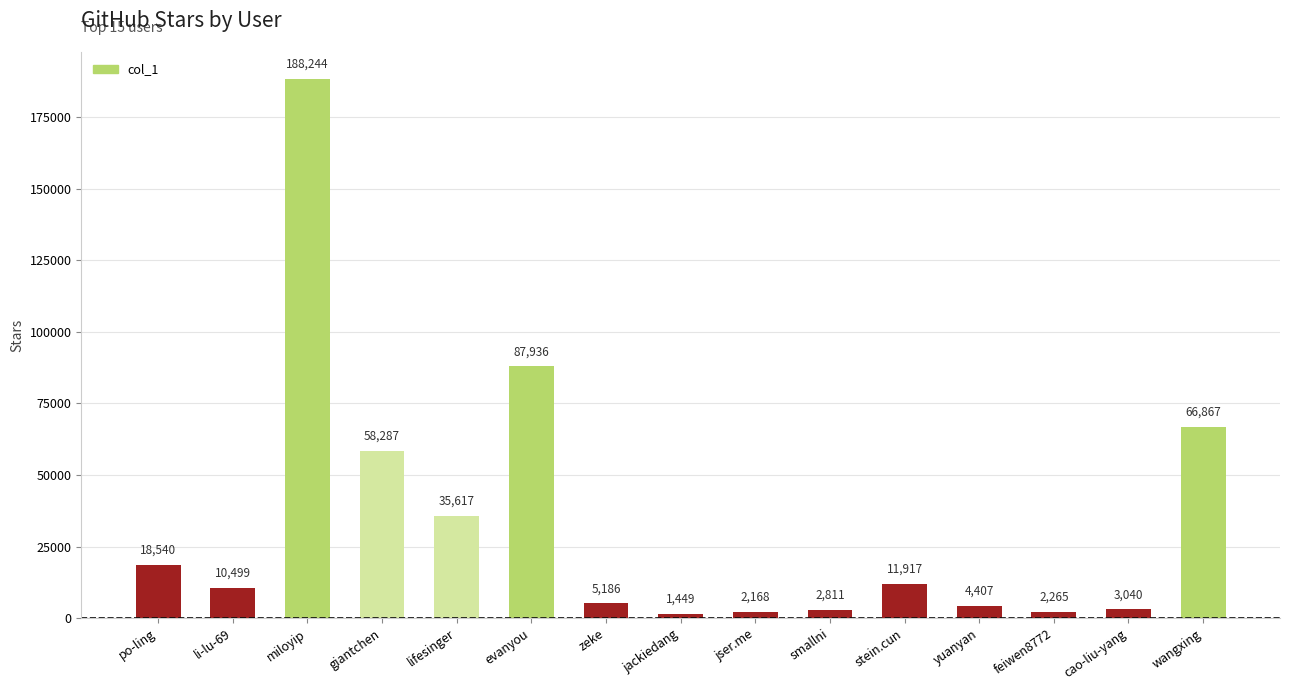

What is the minimum value shown in the chart?

1449